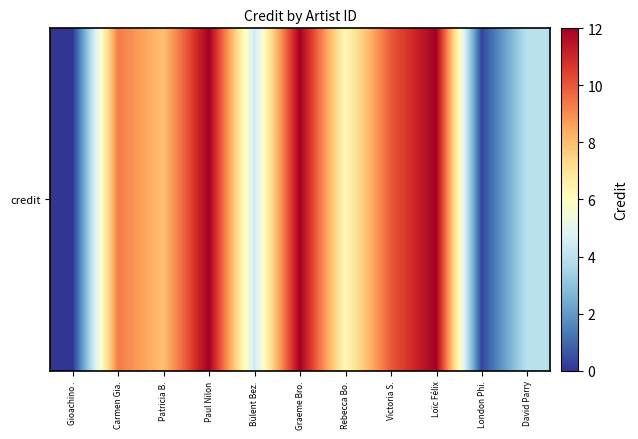

Is it true that the value at Victoria S. is 10.0?

True